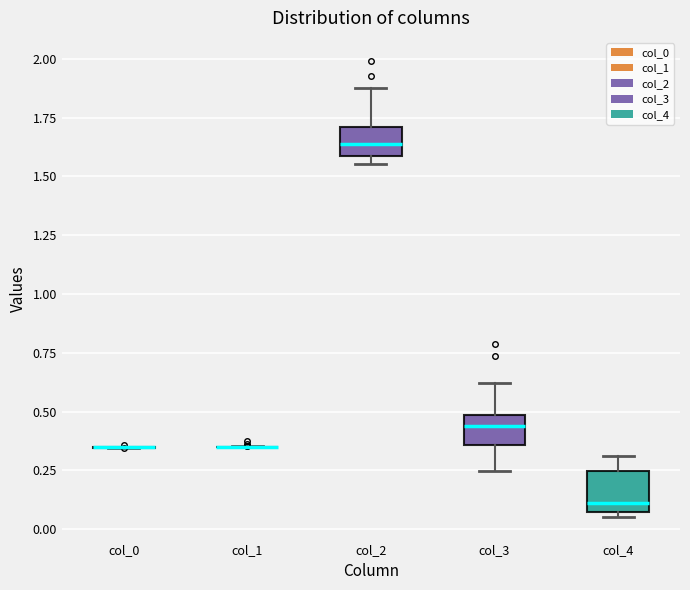

Reading left to right, transcribe this box plot: for each box, give where its median line is, the range the box spans, and where its two whiskers end, as read against the y-axis. The values are not printed on the chart, so give them approximately, as read against the axis.

col_0: box collapsed to a line at 0.35, whiskers 0.35 to 0.35
col_1: box collapsed to a line at 0.35, whiskers 0.35 to 0.35
col_2: median 1.65, box 1.60 to 1.70, whiskers 1.55 to 1.85
col_3: median 0.45, box 0.35 to 0.50, whiskers 0.25 to 0.60
col_4: median 0.10, box 0.05 to 0.25, whiskers 0.05 (just below the box's lower edge) to 0.30